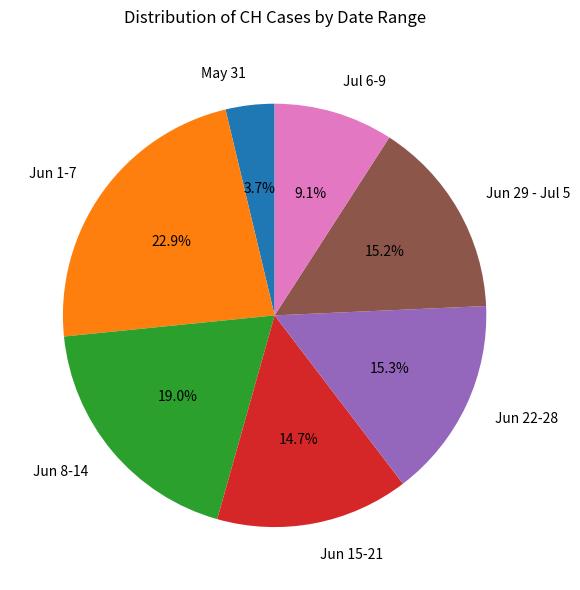

Count the number of slices in the pie.

7